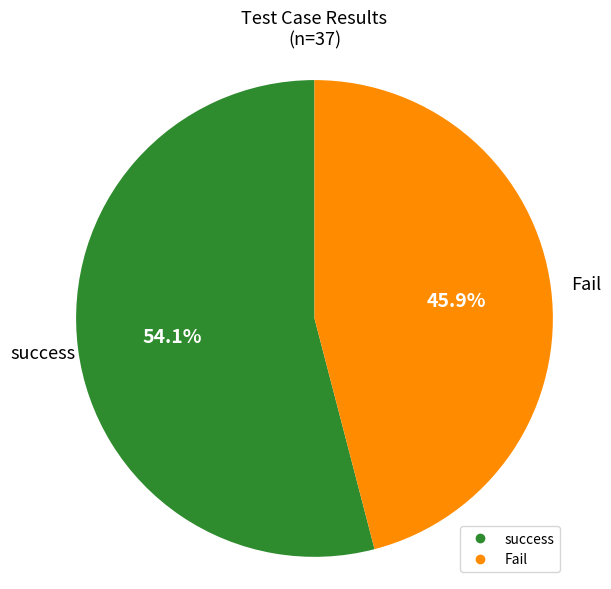

Is there any slice that represents more than half of the pie?

Yes